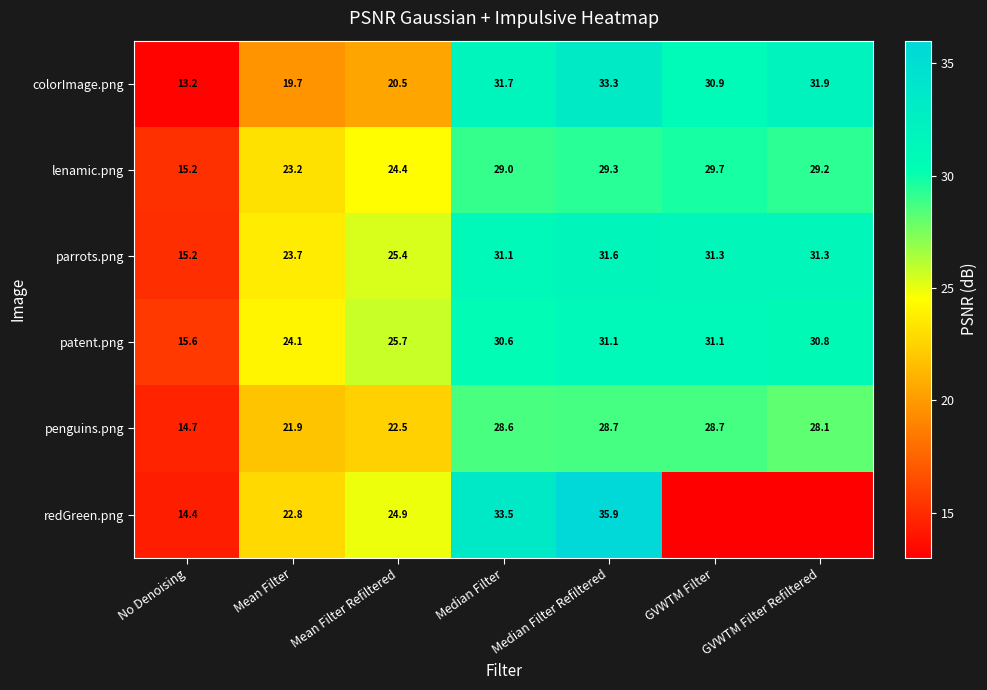

At Median Filter, list the series in order from largest to smallest.

redGreen.png, colorImage.png, parrots.png, patent.png, lenamic.png, penguins.png